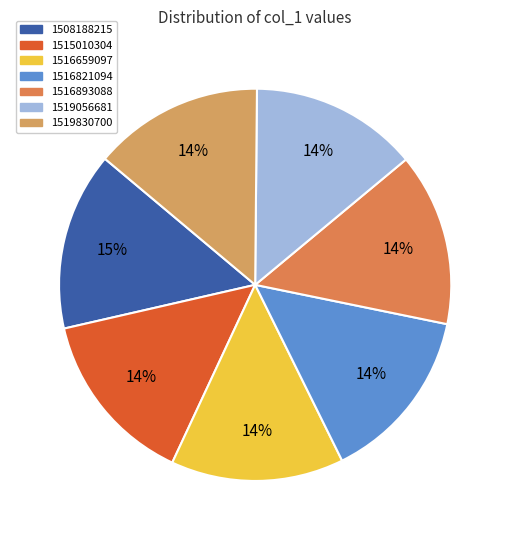

Is 1516659097 the majority of the pie?

No